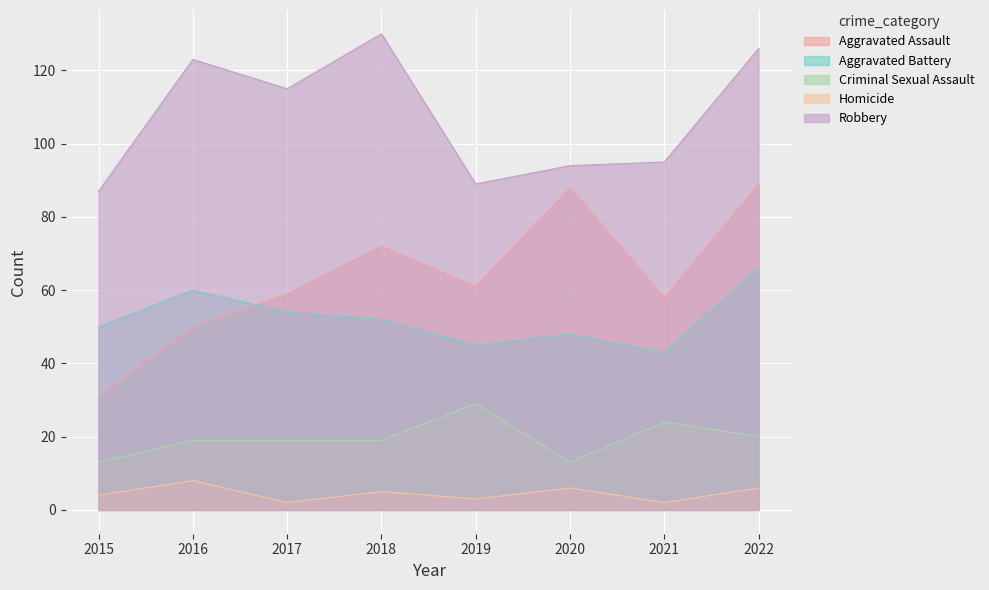

At which category does Aggravated Assault reach its first local peak?

2018